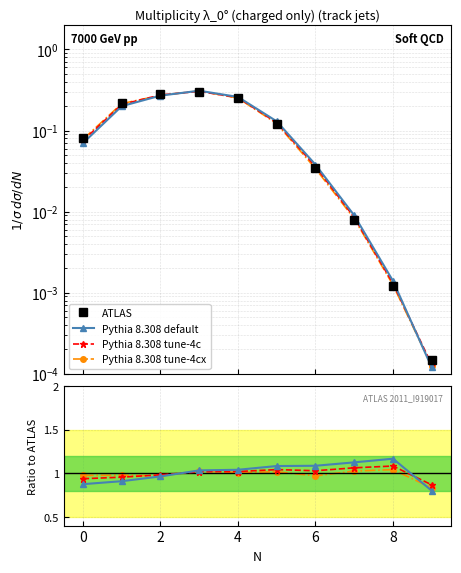

Is the value of Pythia 8.308 default at 8 greater than the value of ATLAS at 9?

Yes